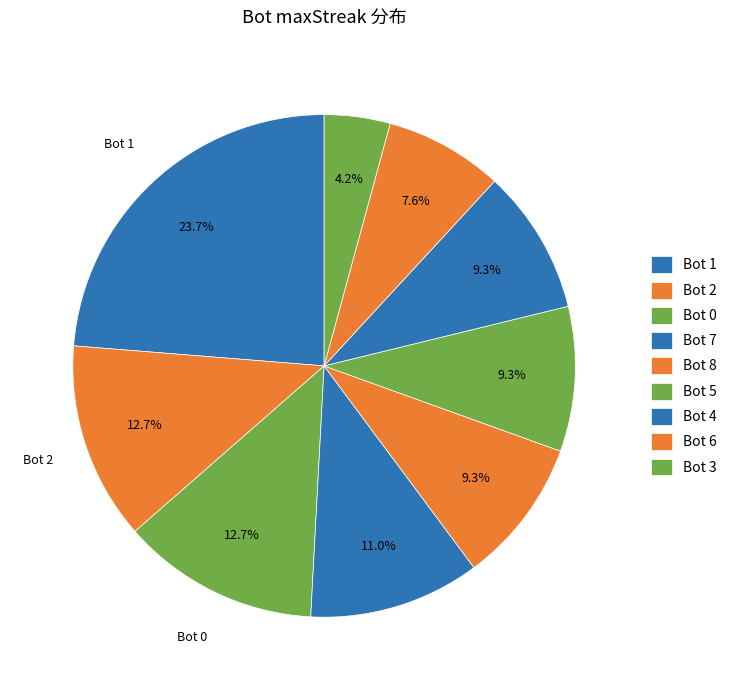

How many slices are in this pie chart?

9